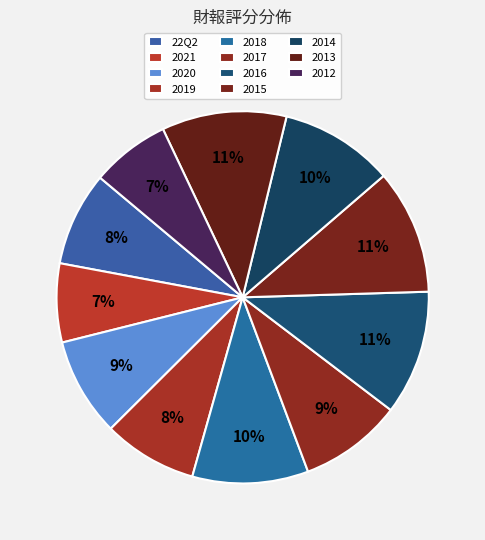

Is 2015 the majority of the pie?

No